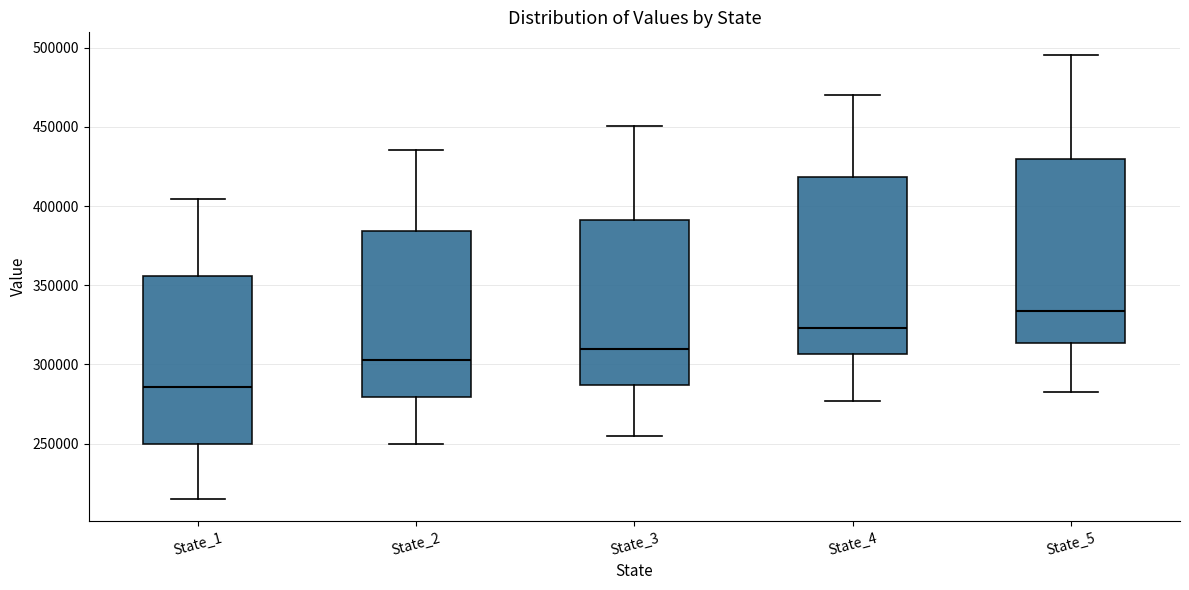

Which box has the lowest median line?

State_1